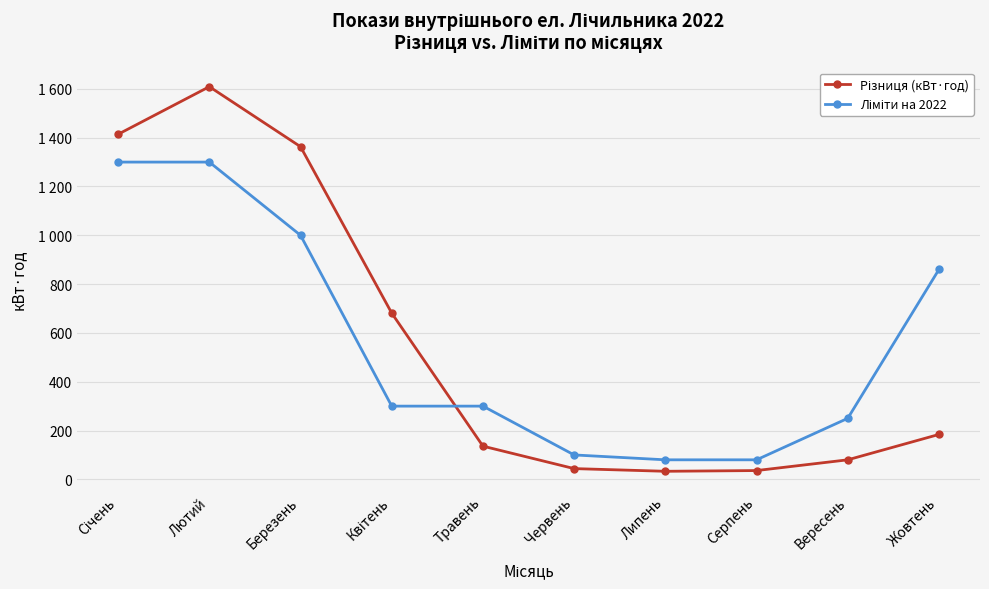

True or false: Ліміти на 2022 and Різниця (кВт·год) intersect in this chart.

True